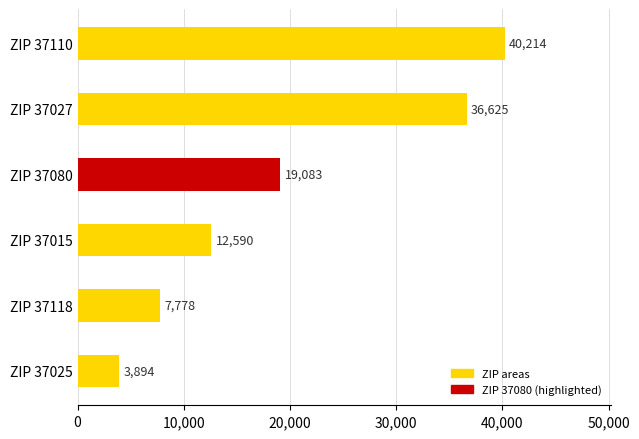

What is the sum of all values?

120184